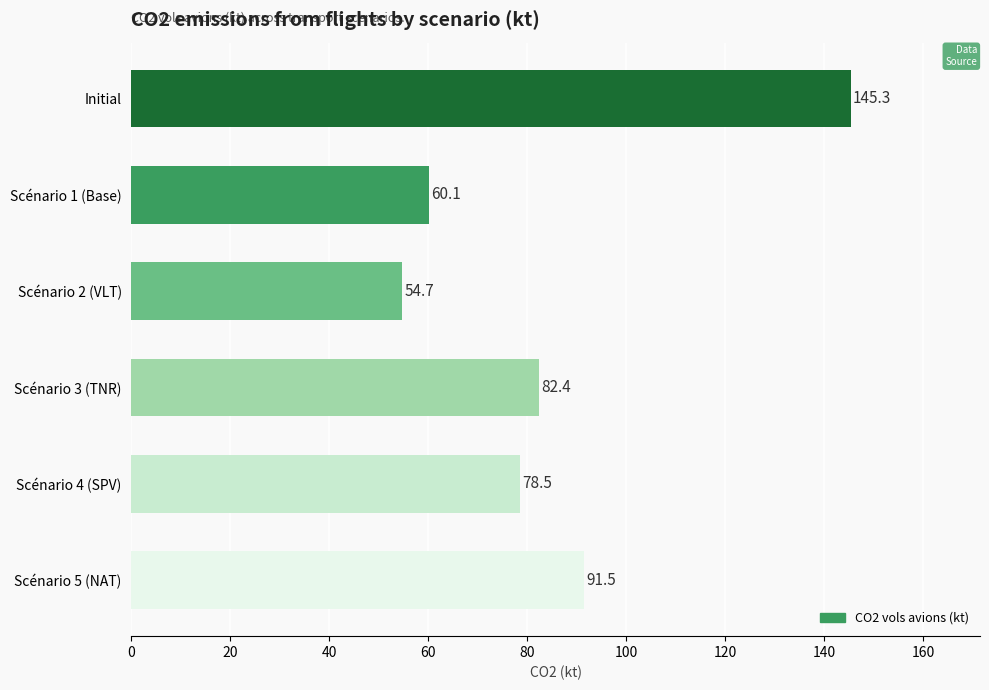

What is the average value?

85.4